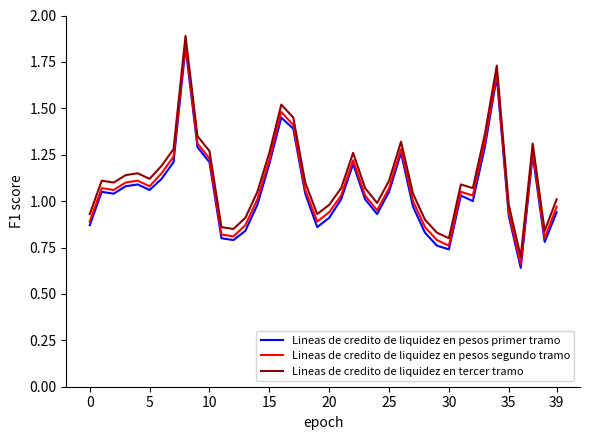

True or false: Lineas de credito de liquidez en tercer tramo and Lineas de credito de liquidez en pesos segundo tramo cross at least once.

False